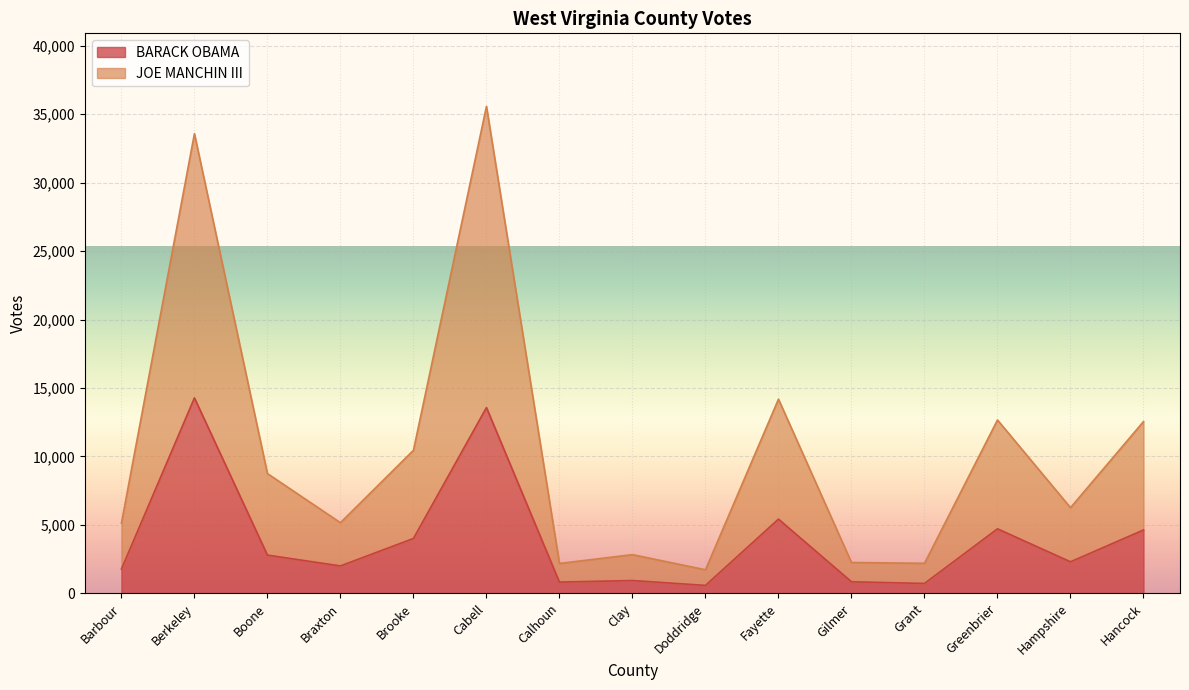

Between Doddridge and Gilmer, which is larger?

Gilmer